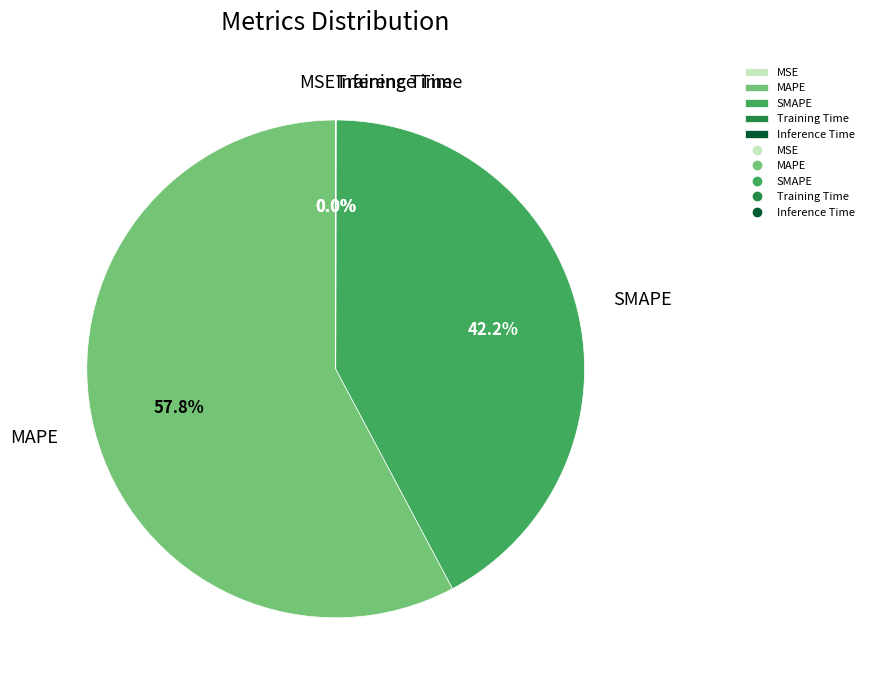

What is the largest slice in the pie chart?

MAPE